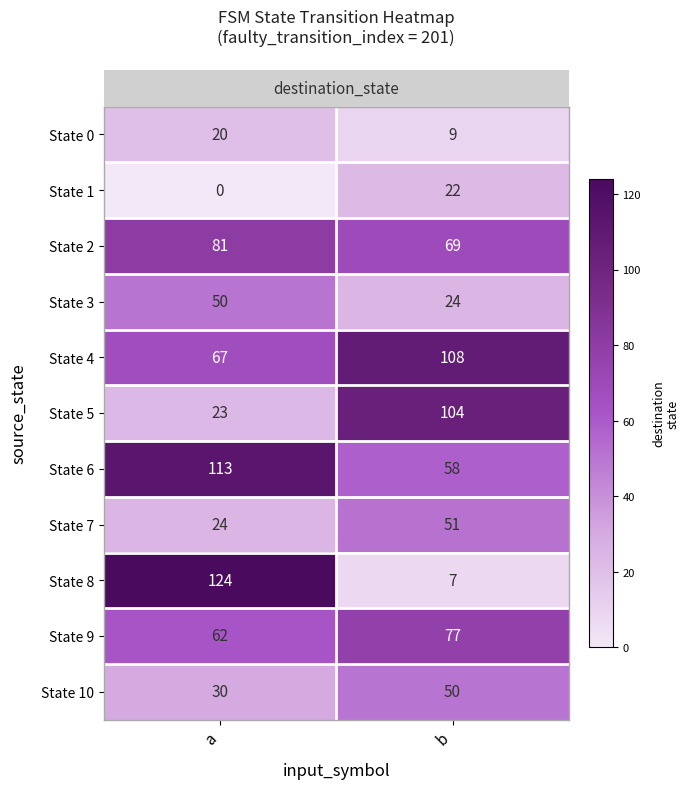

What is the spread (max minus min) of values at b?

101